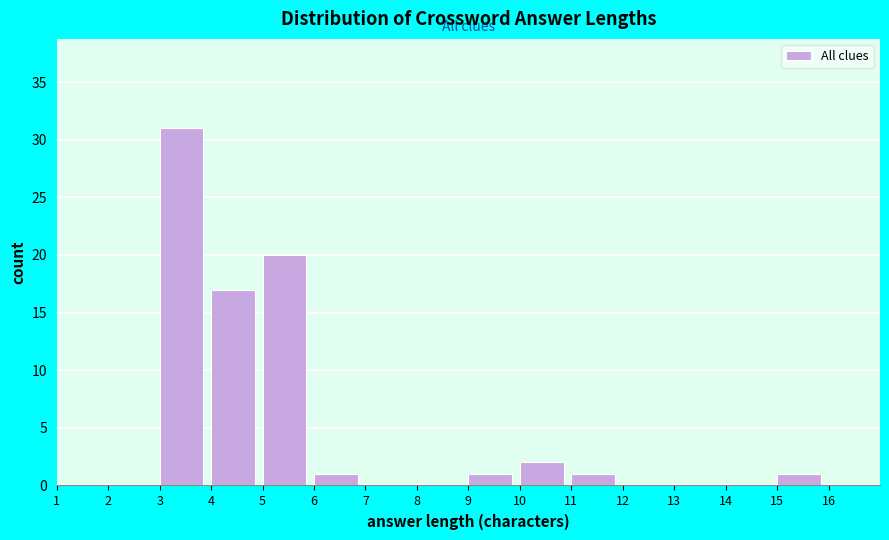

What is the height of the bar covering 6 to 7 on the x-axis? The values are not printed on the chart, so give them approximately, as read against the axis.

1